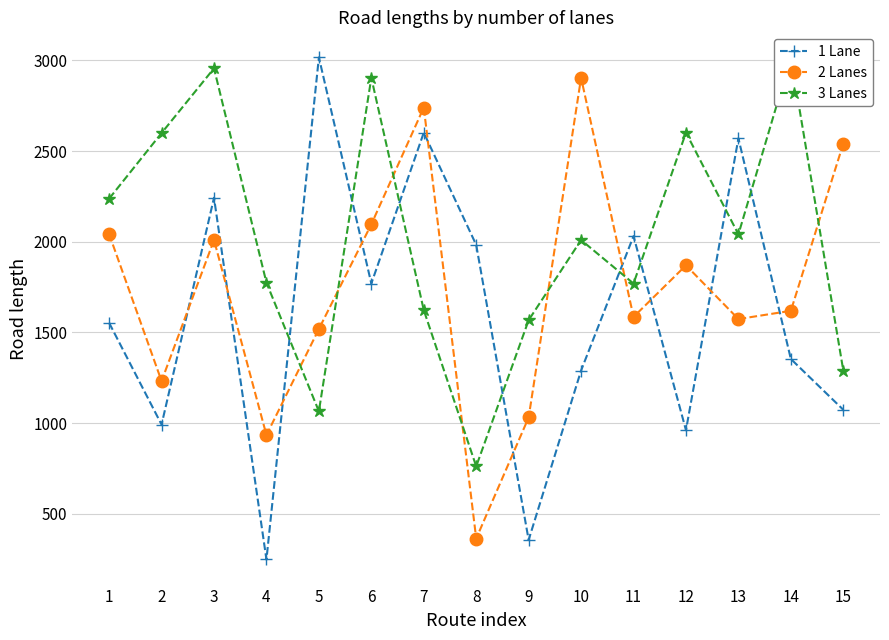

How many lines are shown in the chart?

3